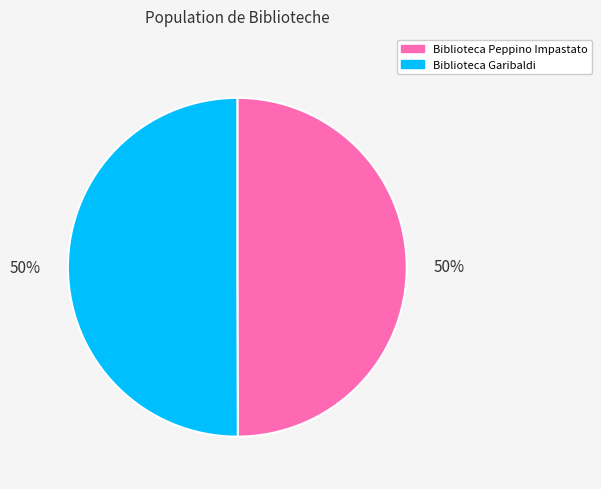

How many segments does this pie chart have?

2